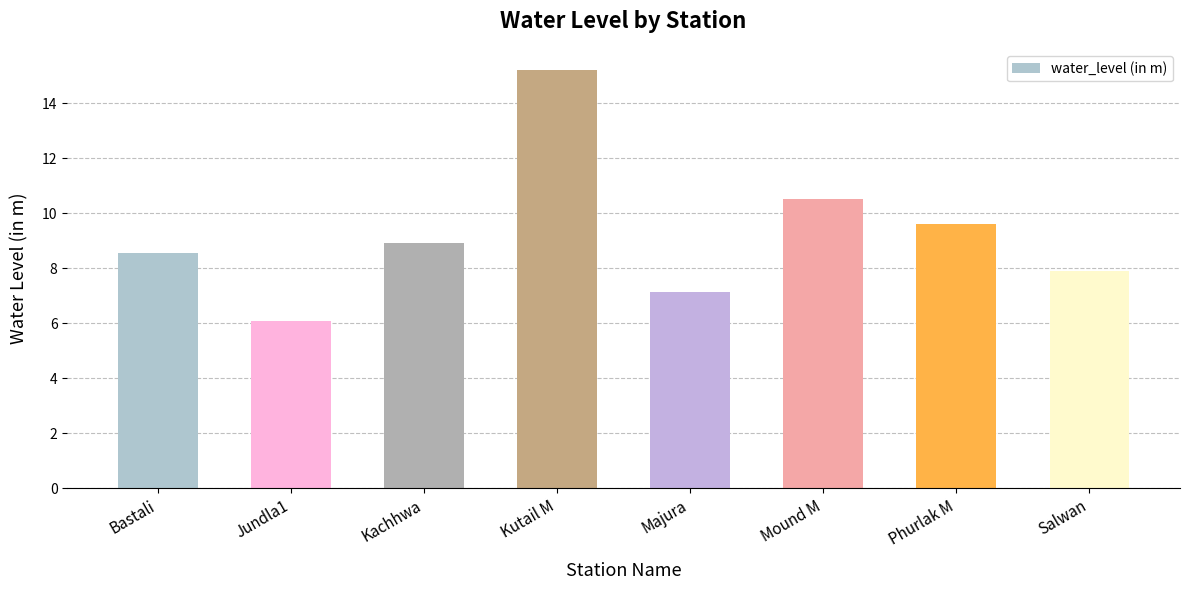

What value does the data have at Jundla1?

6.1